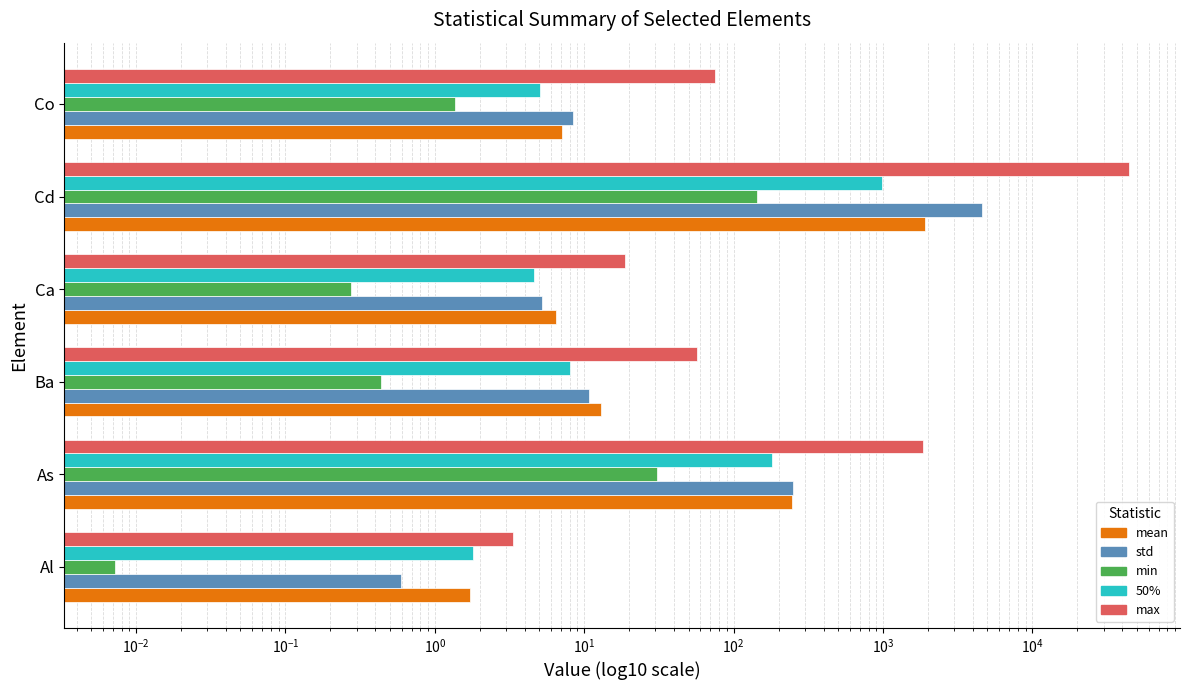

What is the value of the mean bar at the 1st from the left?

1.7